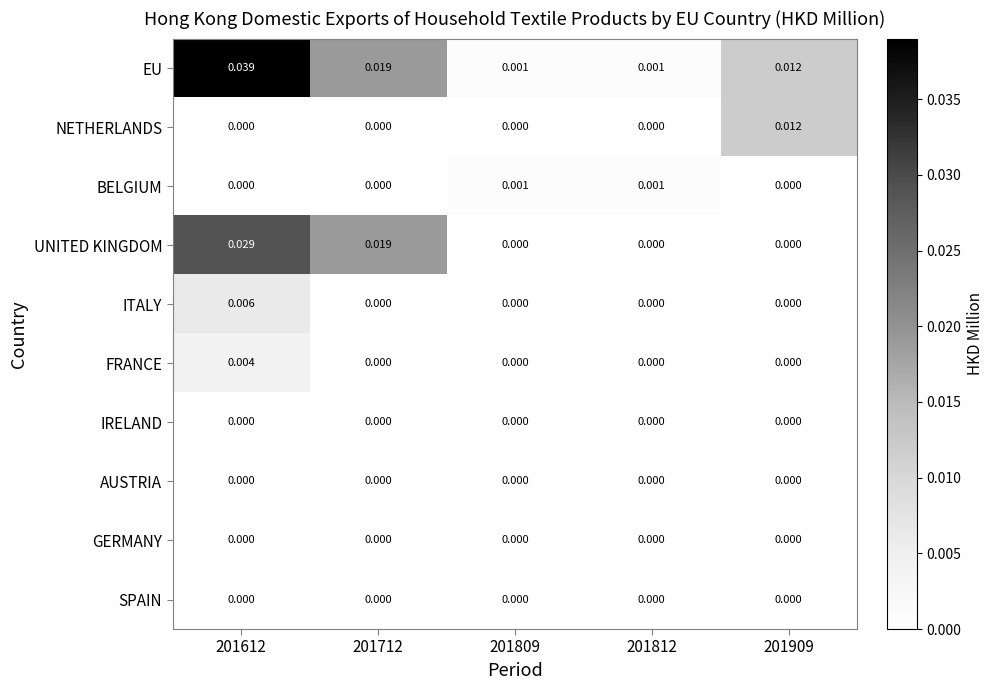

At which category is the sum across all series the highest?

201612